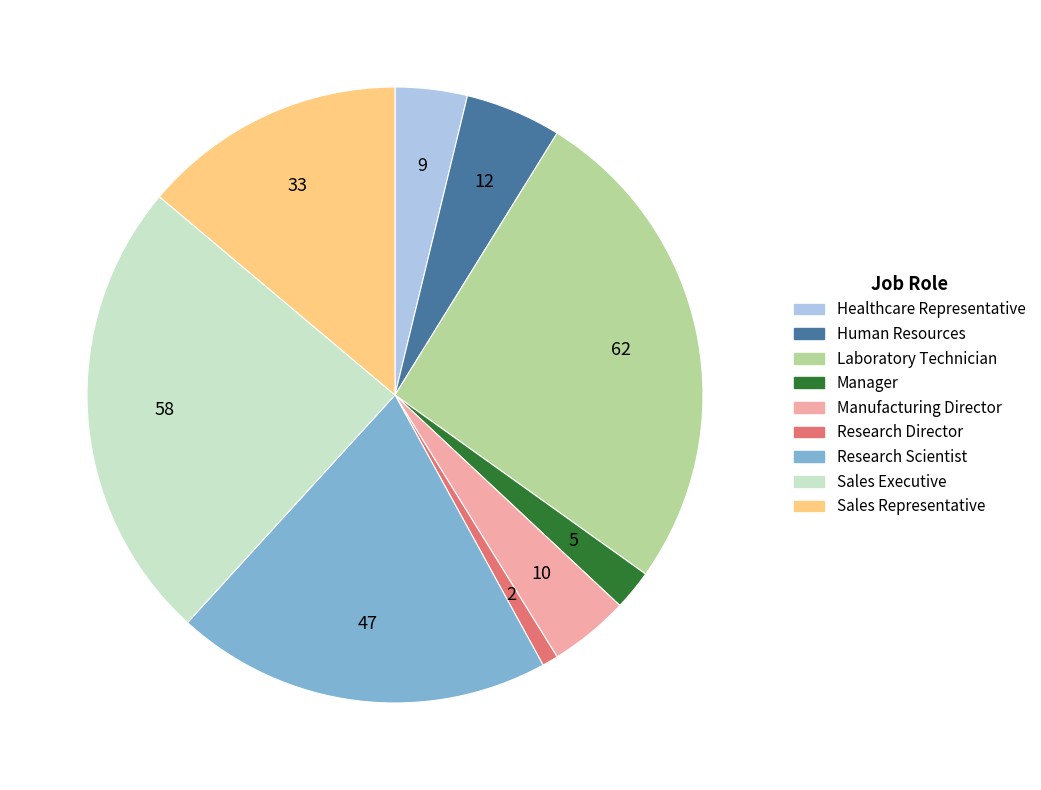

Is there a majority slice in this chart?

No